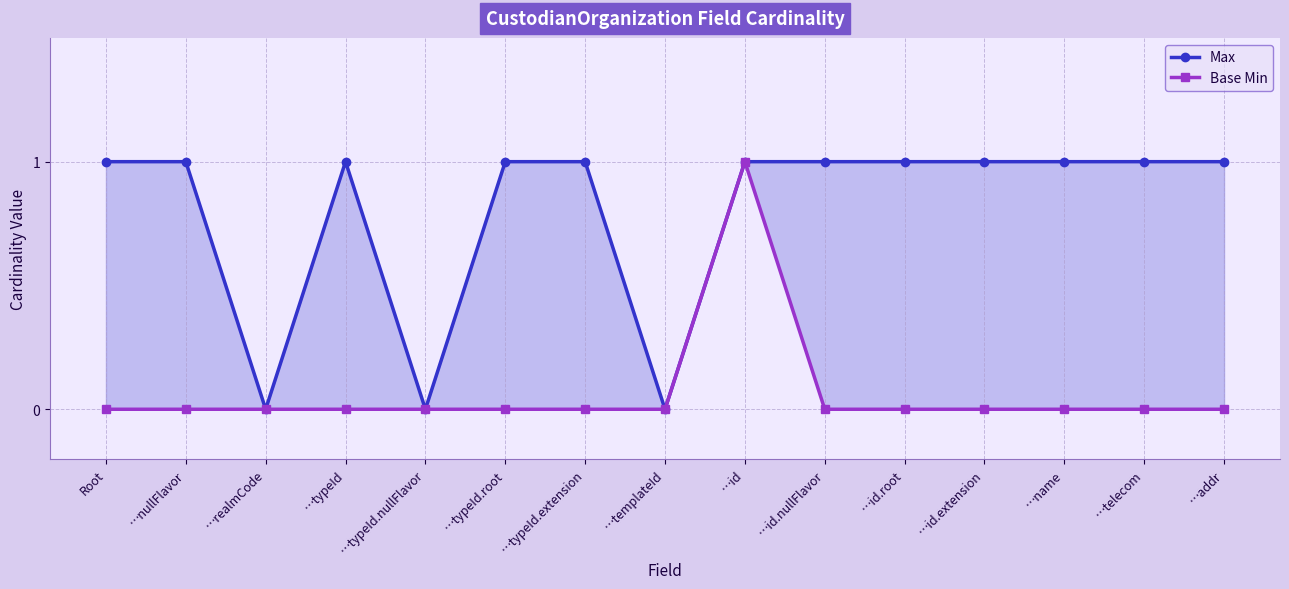

What are all the series names shown in the legend?

Max, Base Min